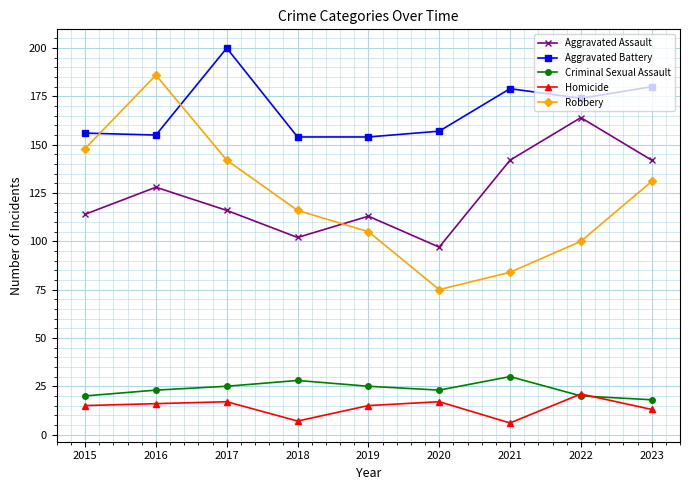

Reading right to left, extract all data points from this chart.

Aggravated Assault: 142	164	142	97	113	102	116	128	114
Aggravated Battery: 180	174	179	157	154	154	200	155	156
Criminal Sexual Assault: 18	20	30	23	25	28	25	23	20
Homicide: 13	21	6	17	15	7	17	16	15
Robbery: 131	100	84	75	105	116	142	186	148